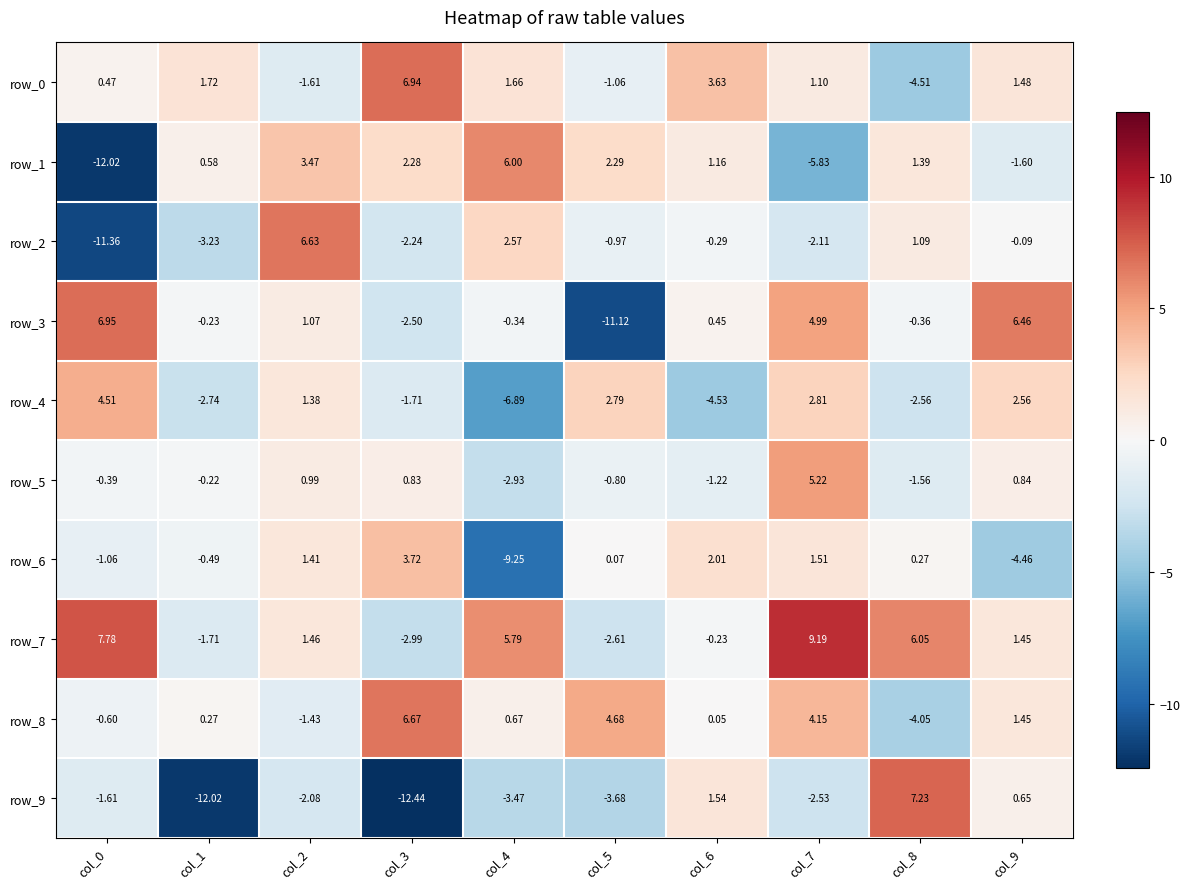

Which category has the lowest value across all series?

col_3